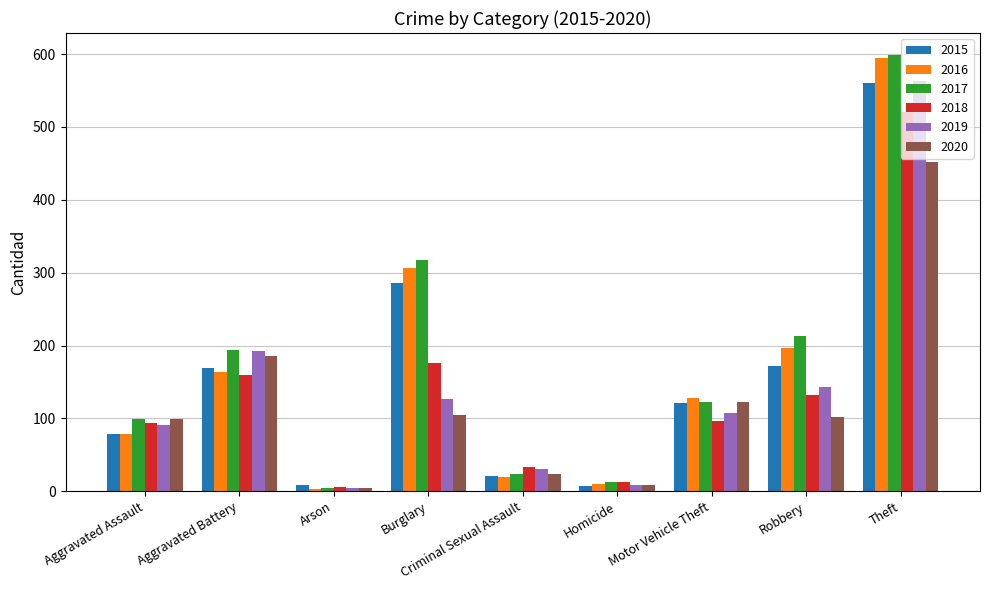

What is the maximum value shown in the chart?

599